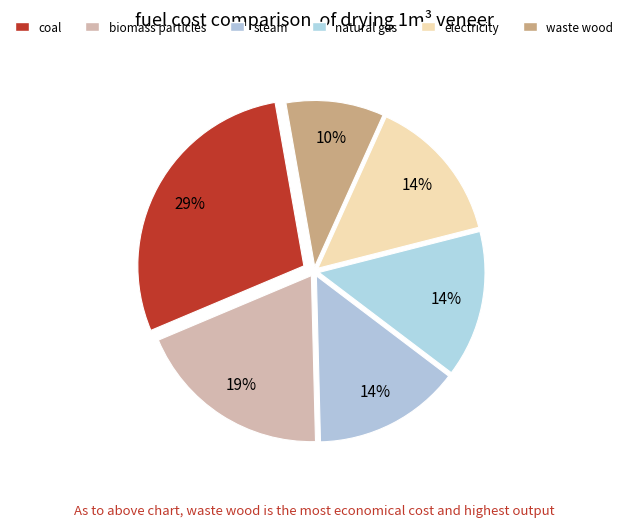

Count the number of slices in the pie.

6